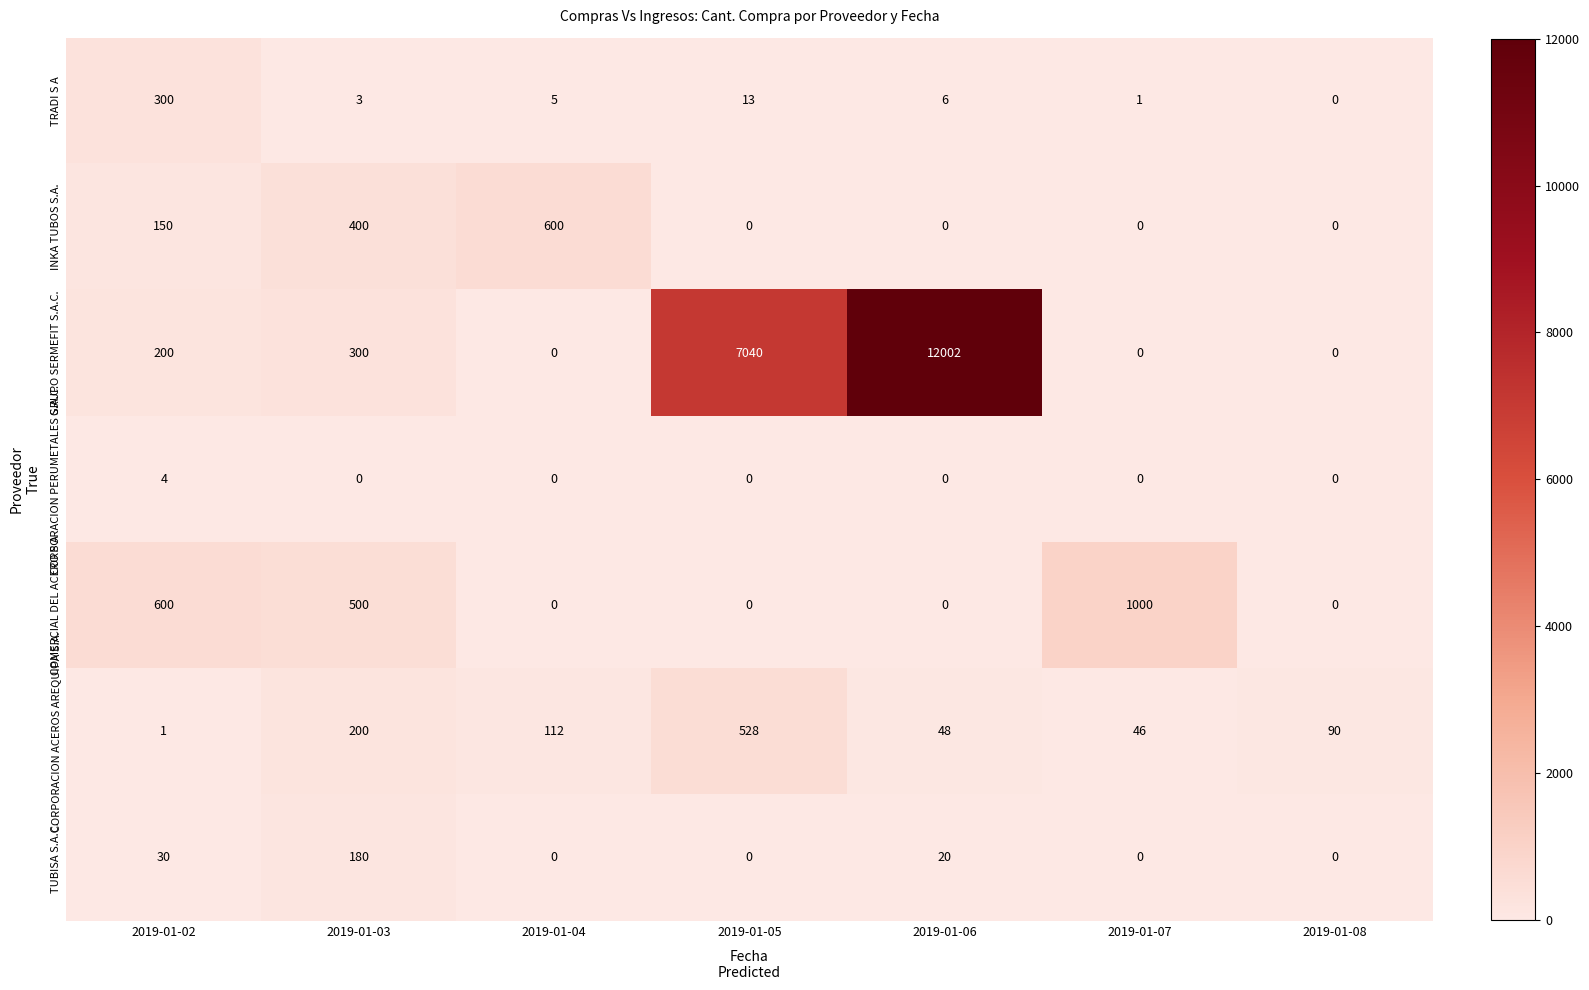

List the series in order of their peak value, highest first.

GRUPO SERMEFIT S.A.C., COMERCIAL DEL ACERO S A, INKA TUBOS S.A., CORPORACION ACEROS AREQUIPA S.A., TRADI S A, TUBISA S.A.C., CORPORACION PERUMETALES S.A.C.